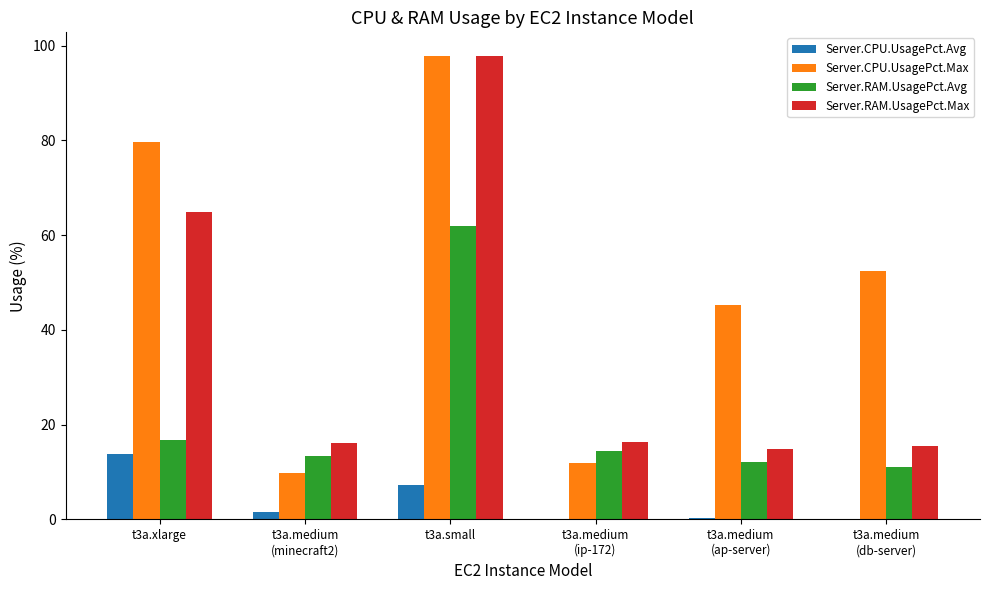

What is the sum of the Server.CPU.UsagePct.Avg values at t3a.medium
(minecraft2) and t3a.medium
(ip-172)?

1.7